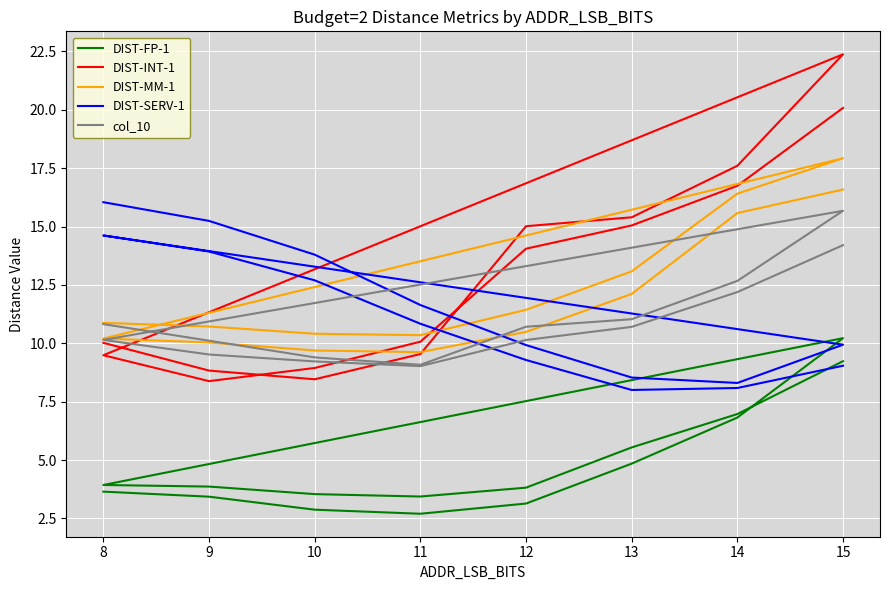

Between which two adjacent categories do DIST-FP-1 and DIST-SERV-1 first intersect?

14 and 15